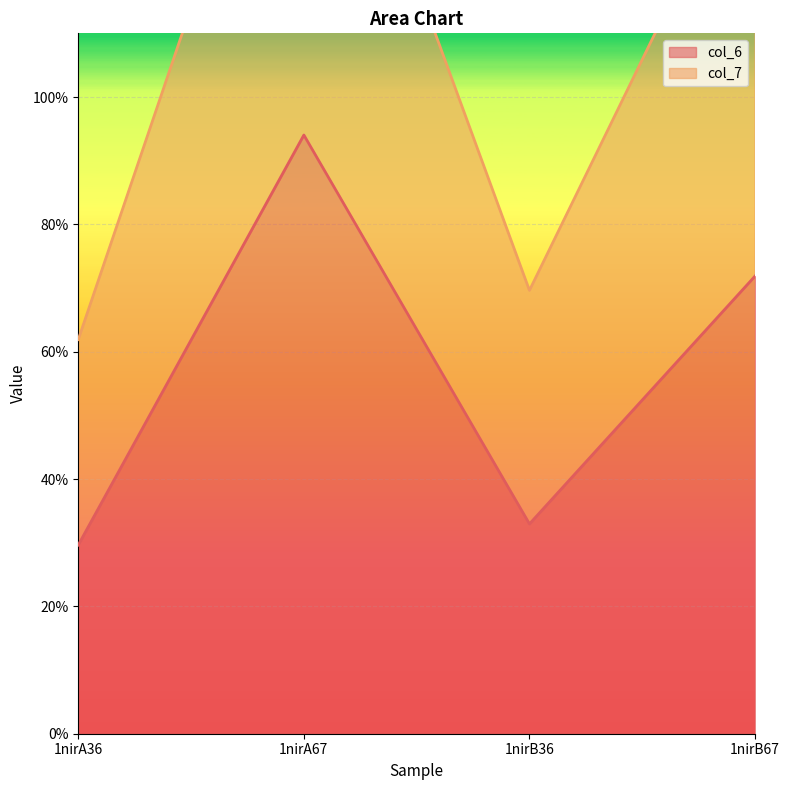

What is the sum of all col_7 values?

439.9